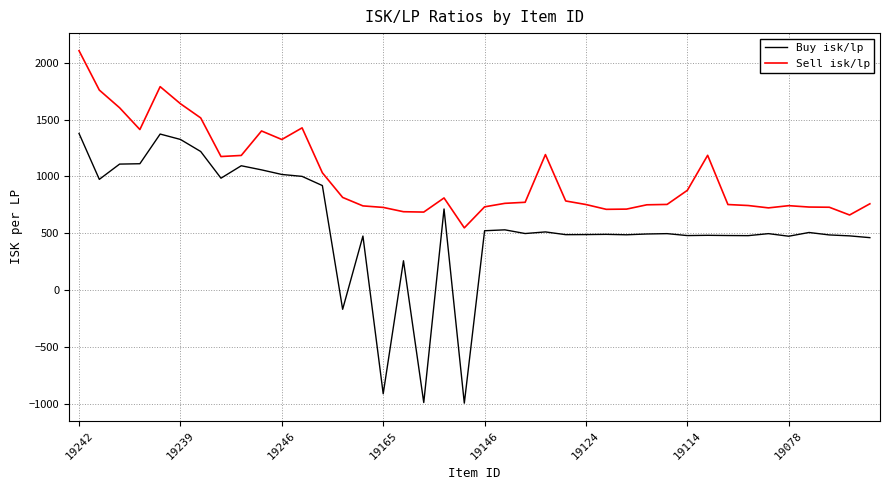

In Sell isk/lp, how many points are higher than both neighbors (excluding endpoints)?

7